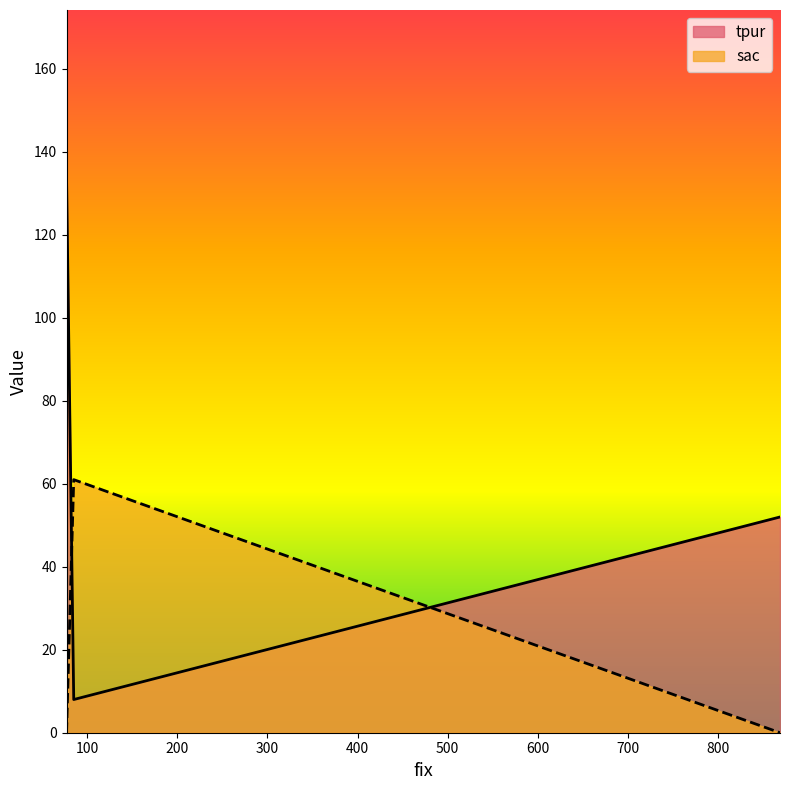

What is the difference between the maximum and minimum values in the tpur series?

126